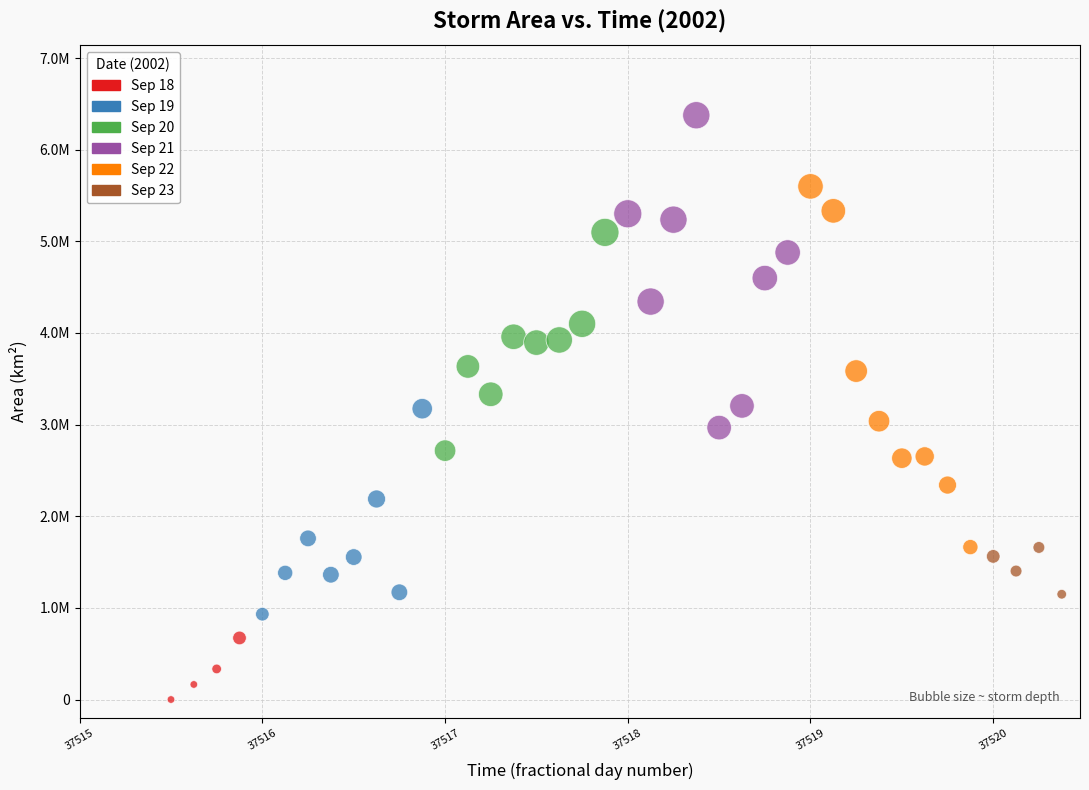

What are all the series names shown in the legend?

Sep 18, Sep 19, Sep 20, Sep 21, Sep 22, Sep 23